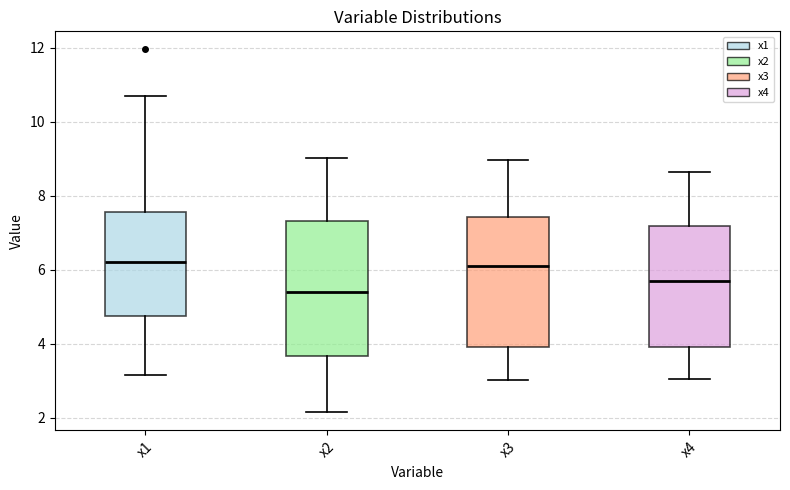

Reading left to right, read every box against the y-axis: the position of its median line, the range the box covers, and the ends of its whiskers. The values are not printed on the chart, so give them approximately, as read against the axis.

x1: median 6.2, box 4.8 to 7.6, whiskers 3.2 to 10.8
x2: median 5.4, box 3.6 to 7.4, whiskers 2.2 to 9.0
x3: median 6.0, box 4.0 to 7.4, whiskers 3.0 to 9.0
x4: median 5.6, box 4.0 to 7.2, whiskers 3.0 to 8.6